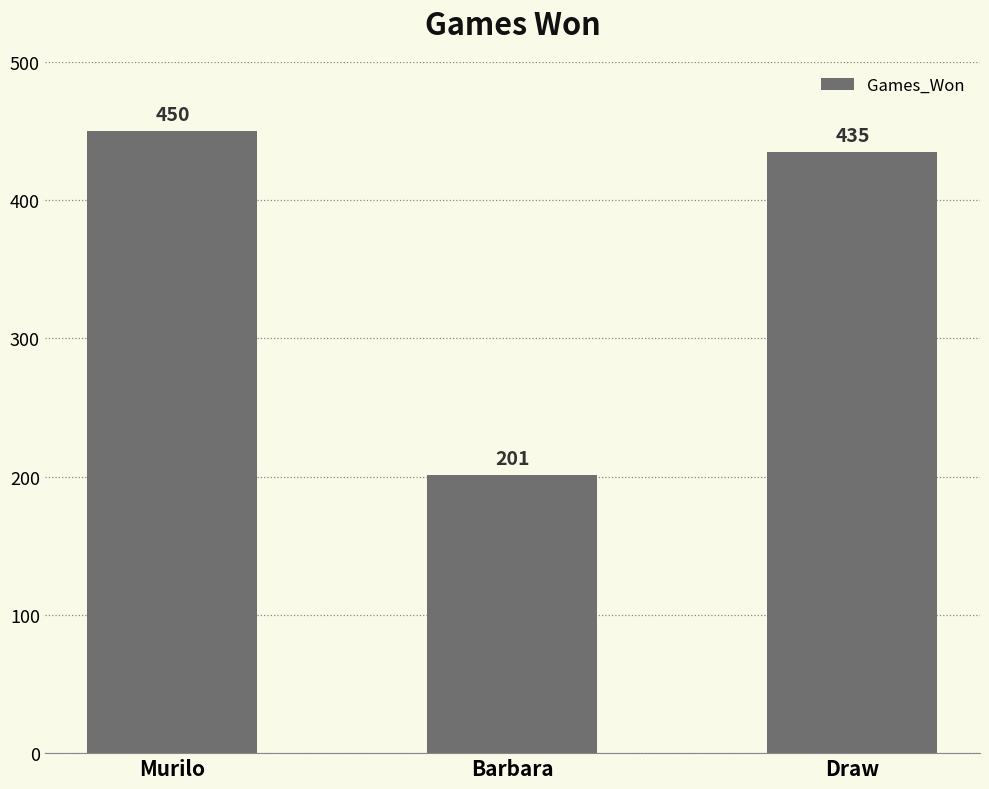

At which category does the chart reach its peak across all series?

Murilo